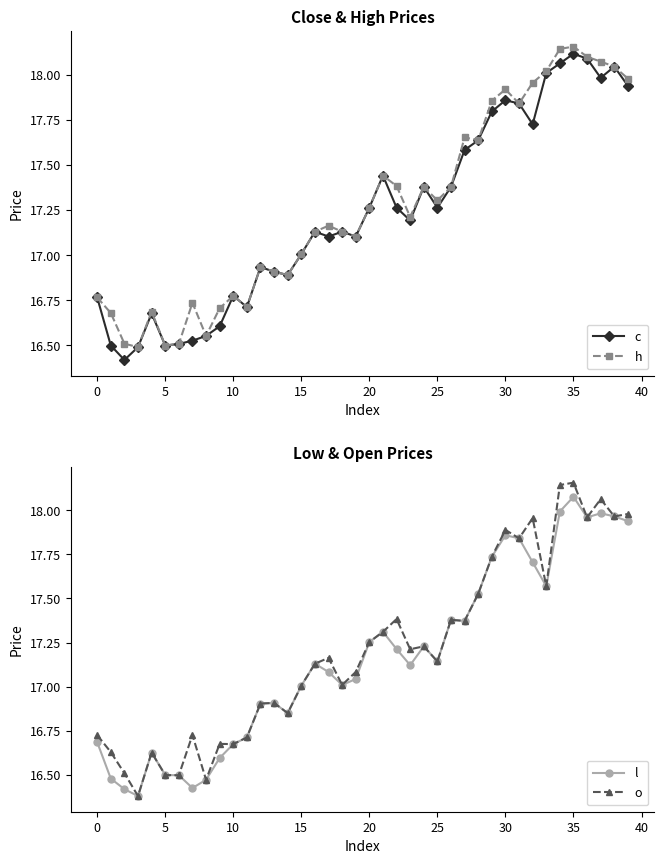

At how many categories does at least one series exceed 17?

25